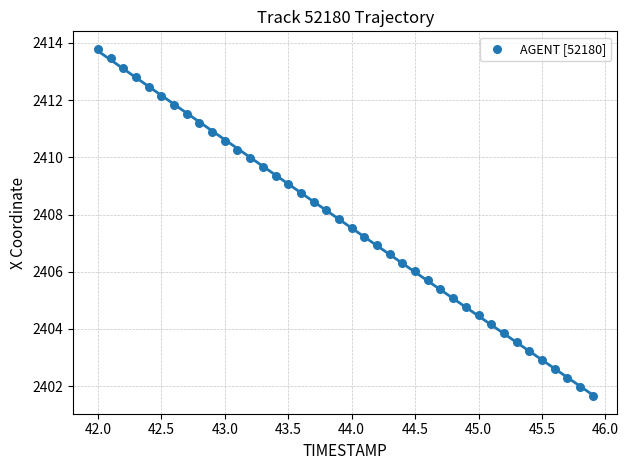

What is the range of Y values (max minus min)?

12.2